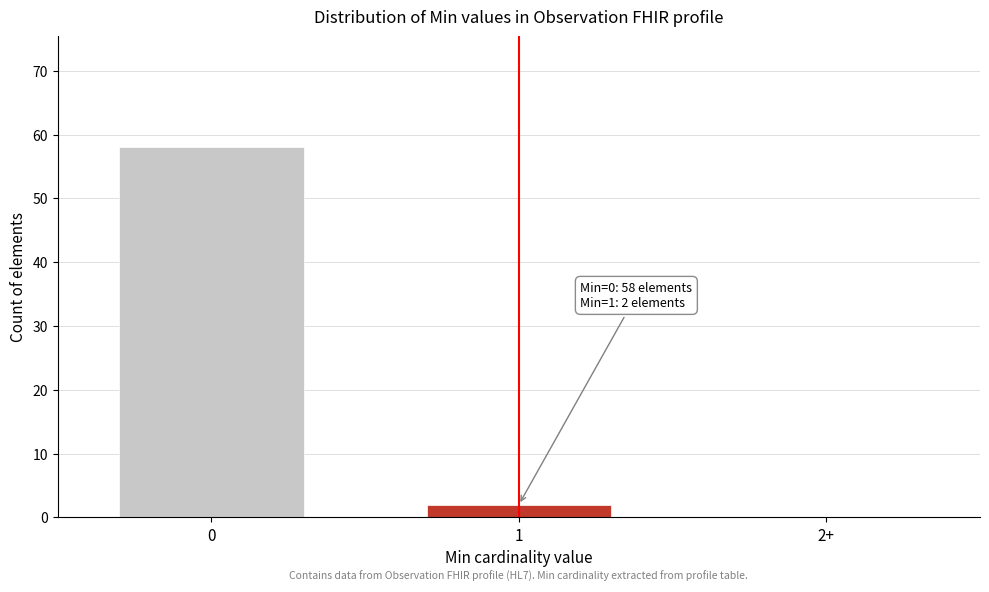

Reading left to right, what are all the values shown in this chart?

0=58	1=2	2+=0